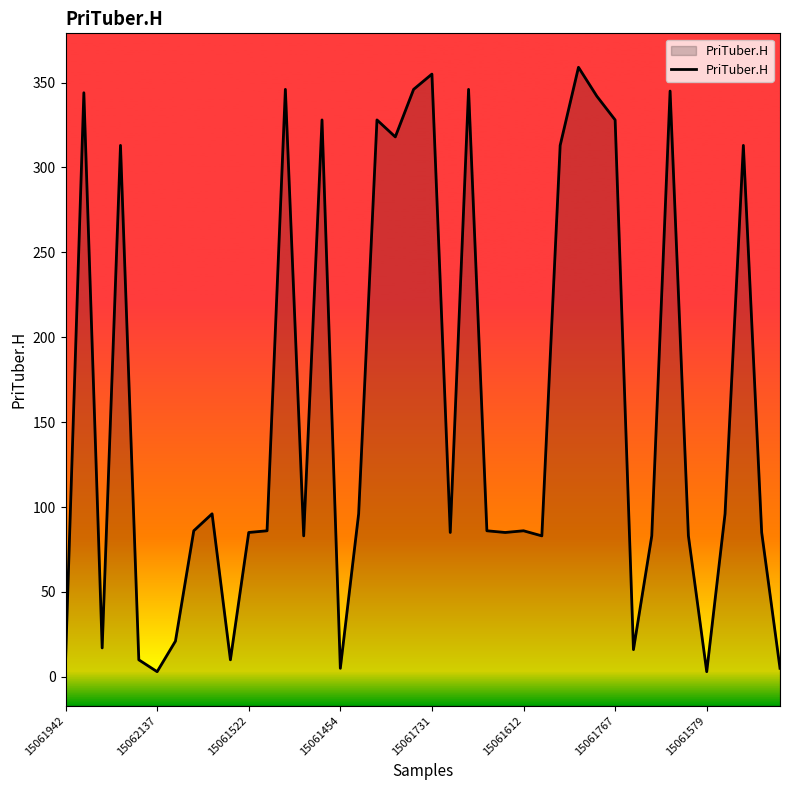

What is the greatest value displayed?

359